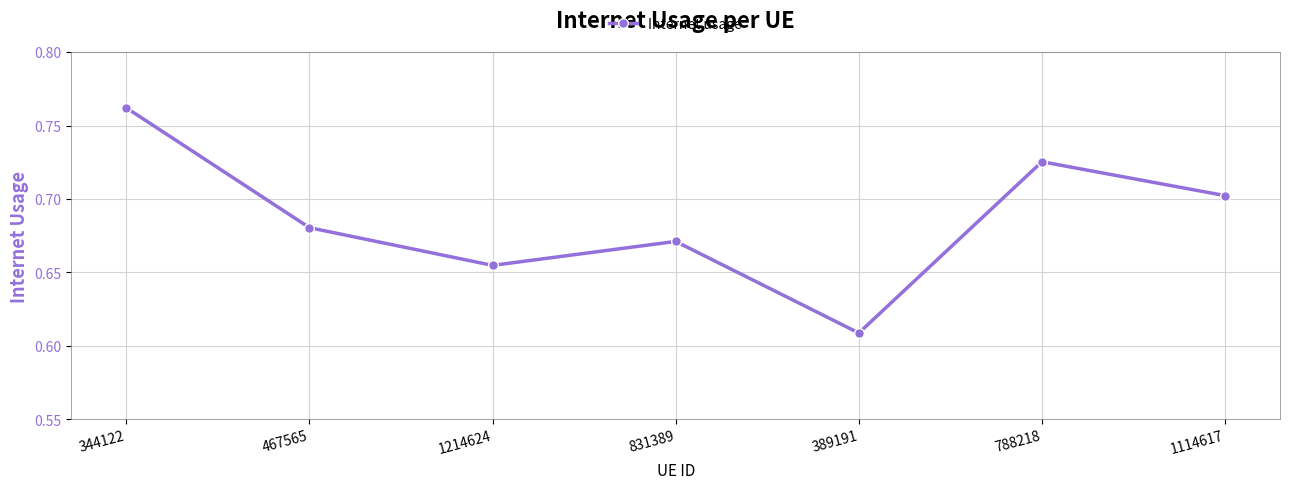

At which category does the chart reach its peak across all series?

344122